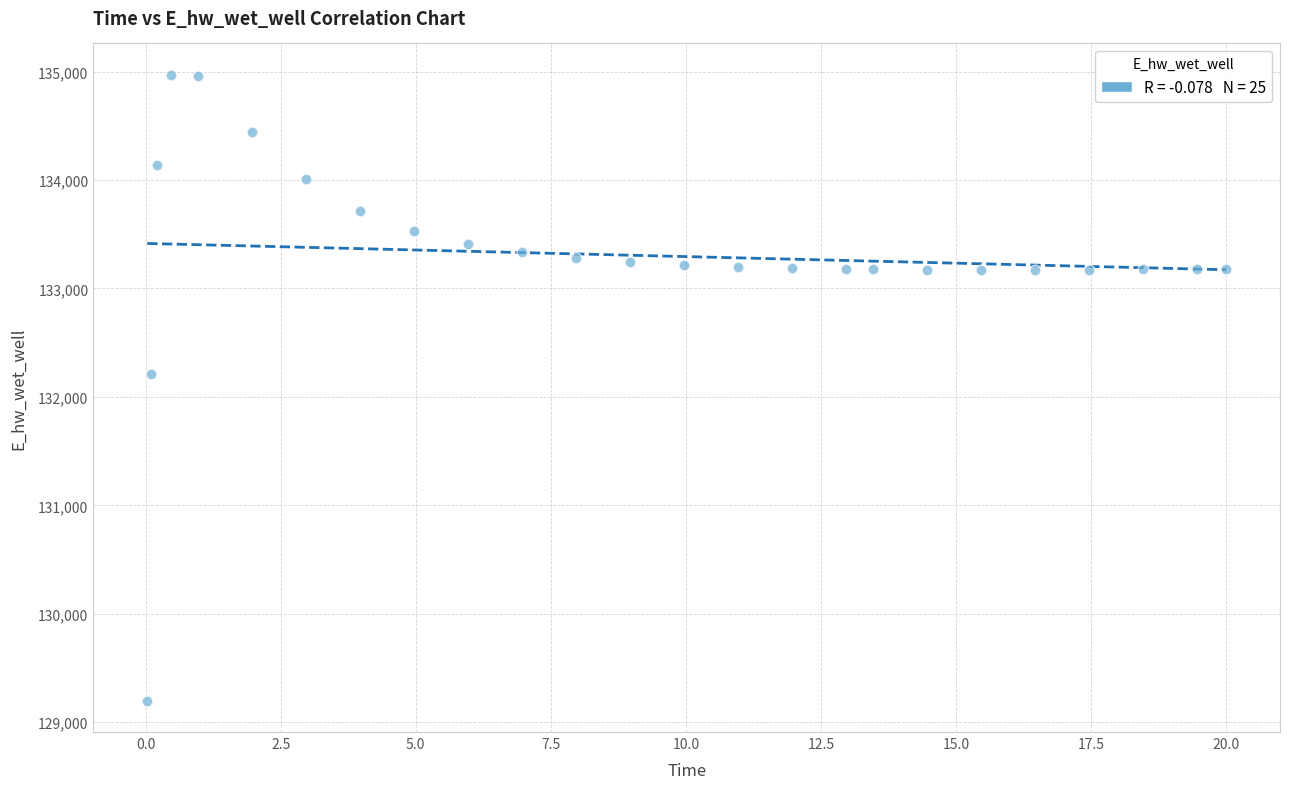

What Y value in the scatter plot is closest to 132084?

132210.5